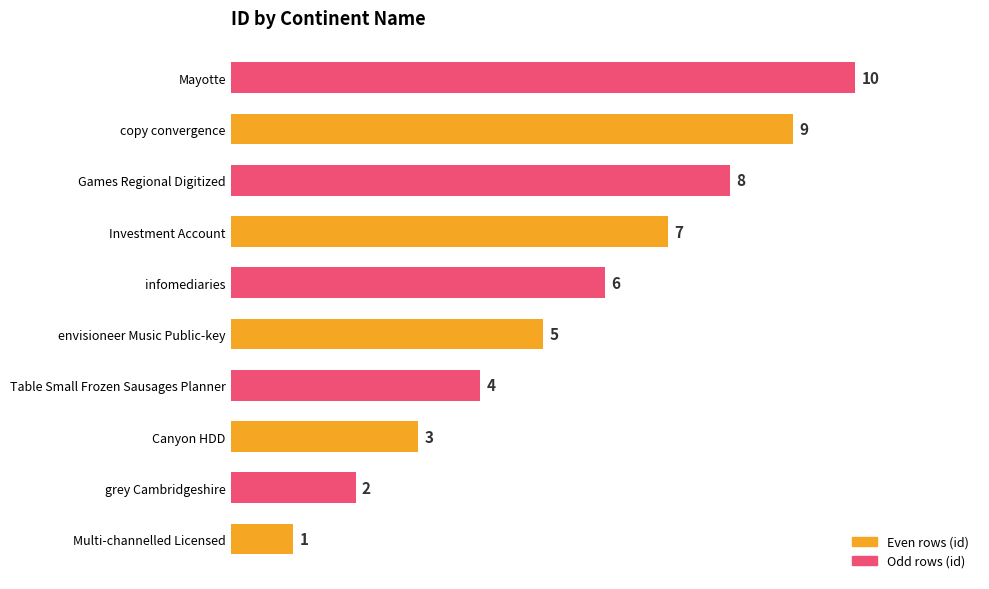

What is the ratio of the value at Table Small Frozen Sausages Planner to the value at Mayotte?

0.4